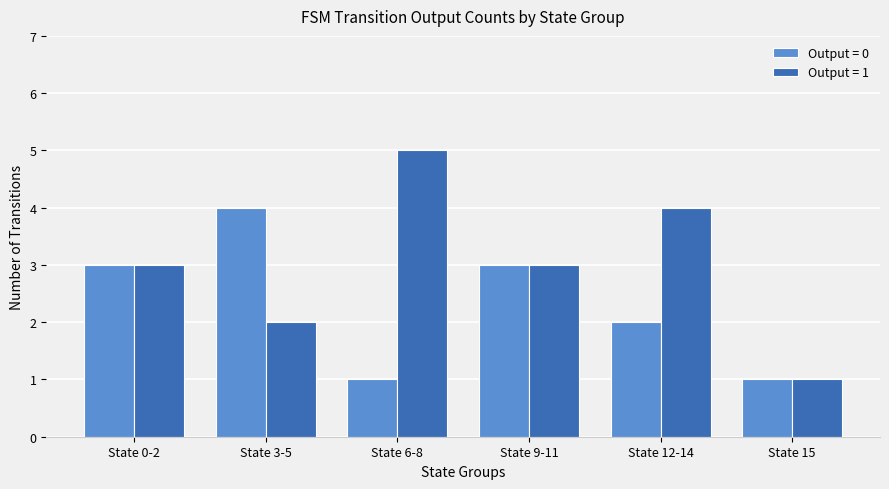

What is the total value across all series at State 6-8?

6